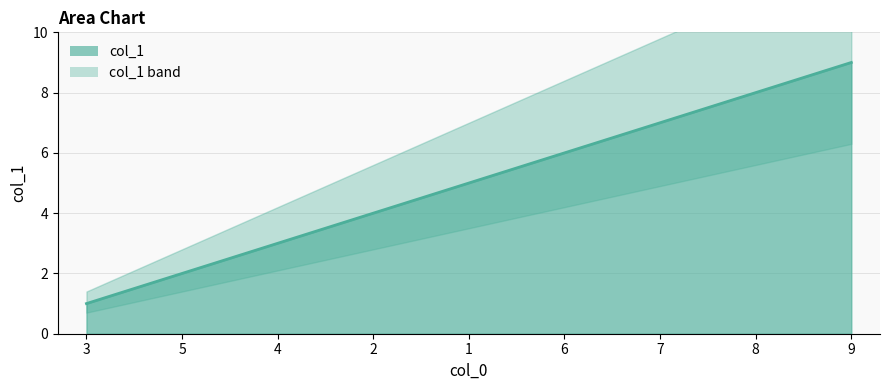

What is the change in value from 2 to 8?

+4